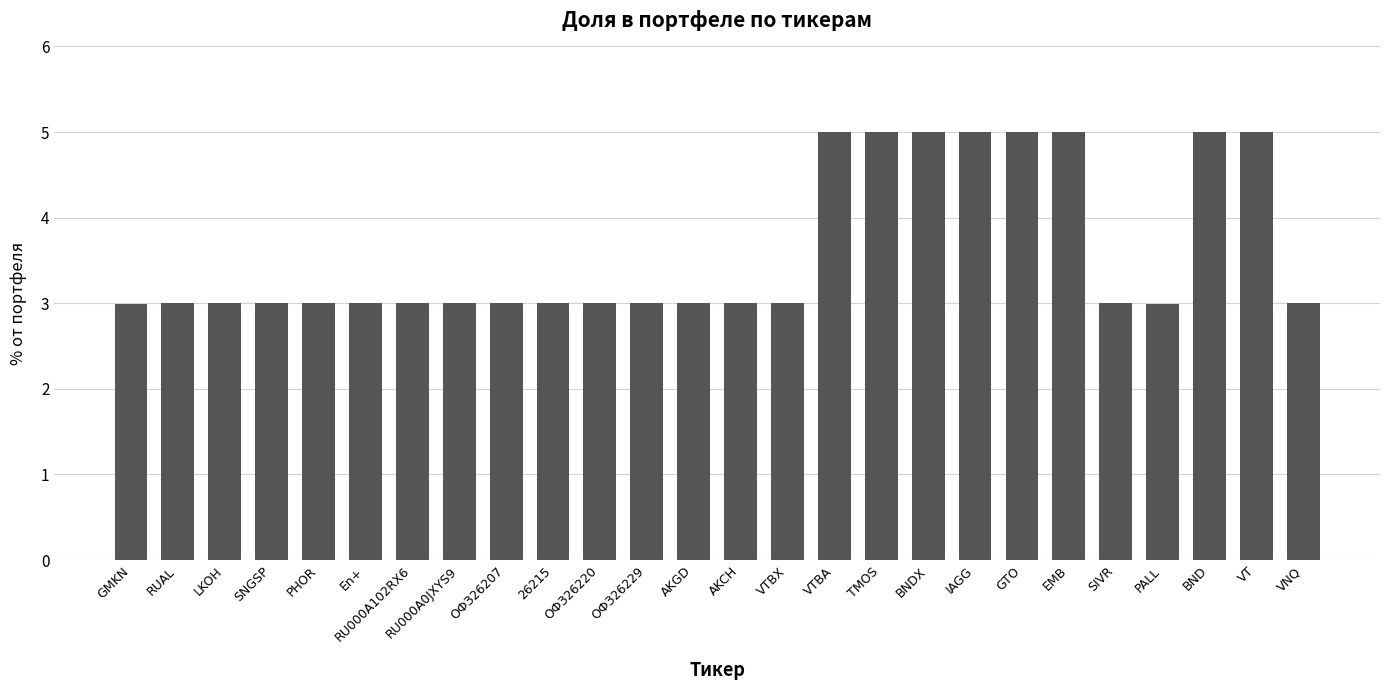

How many data points does each series have?

26